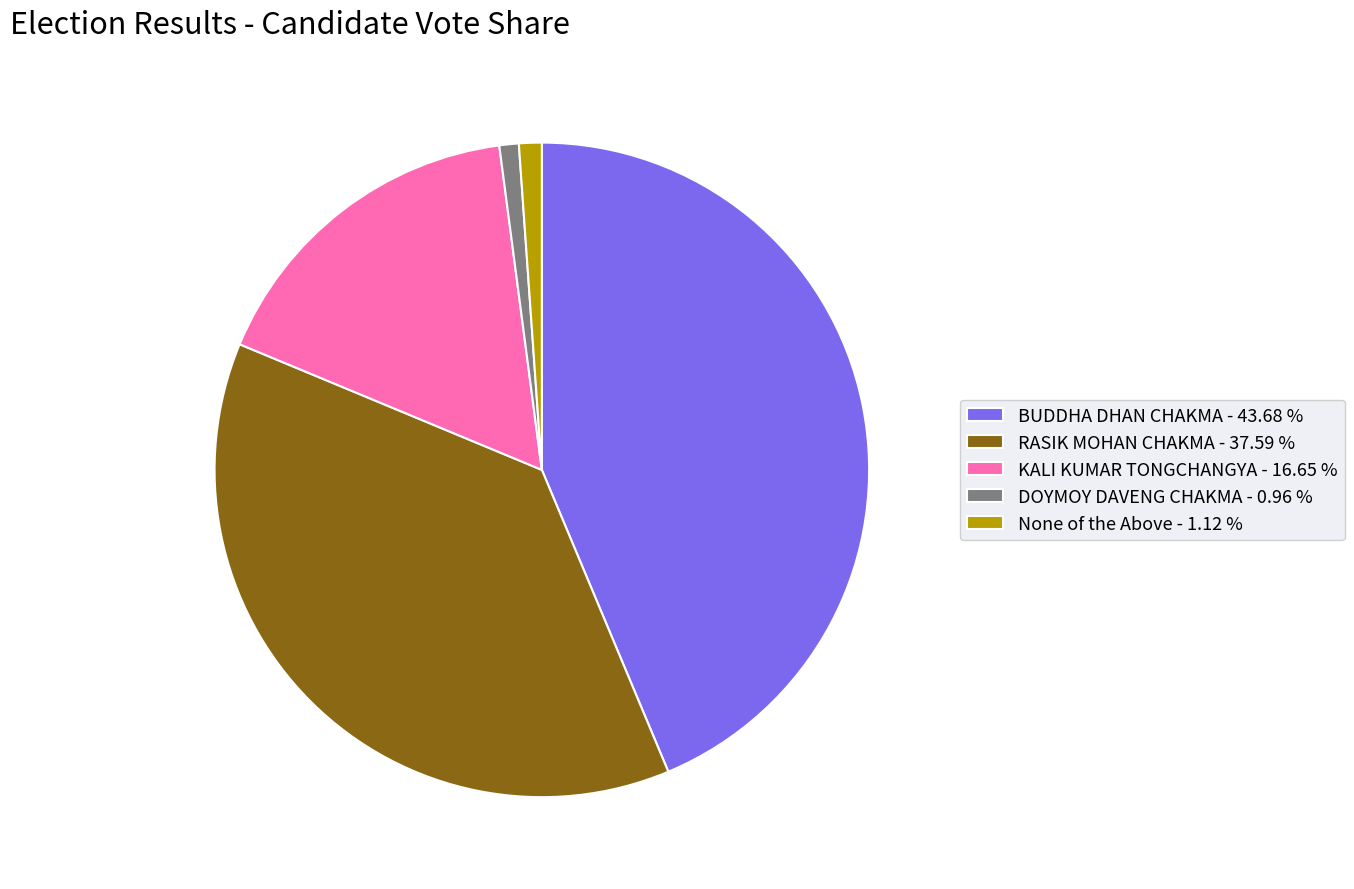

Combined, do None of the Above - 1.12 % and DOYMOY DAVENG CHAKMA - 0.96 % account for over 50%?

No